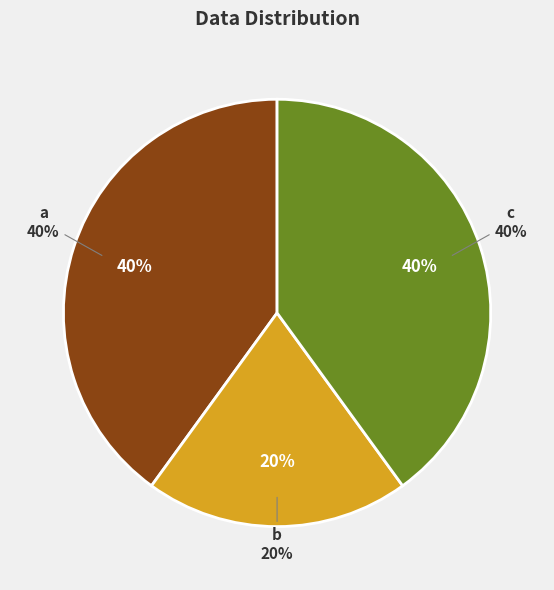

Is b the majority of the pie?

No